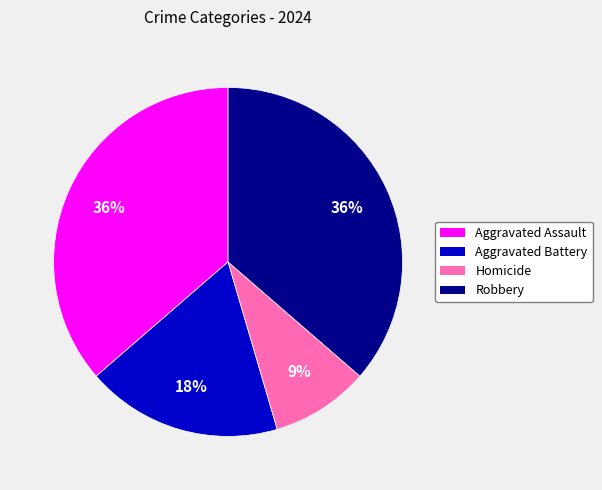

To the nearest percent, what portion does Robbery represent?

36%